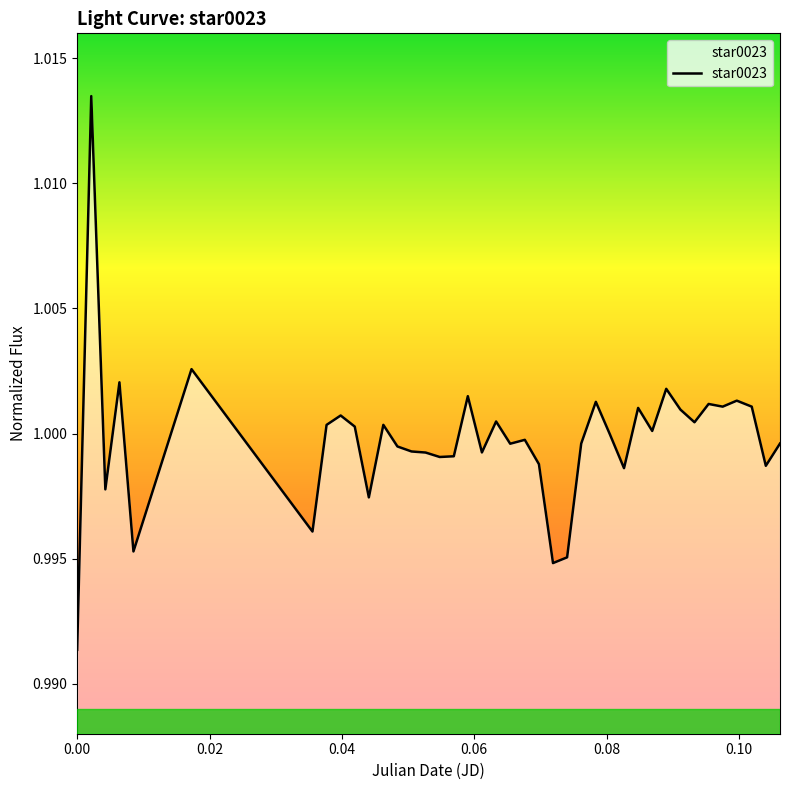

Is this an area chart (filled region under the line)?

Yes